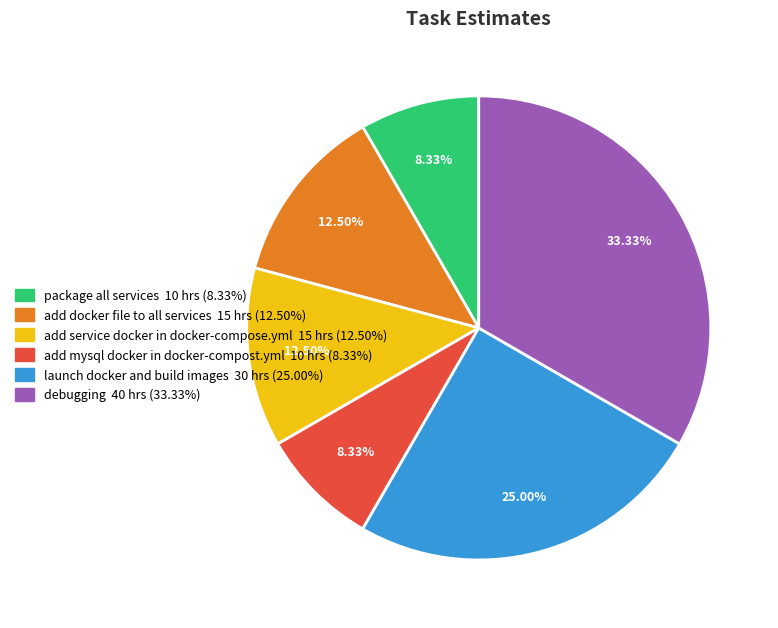

What percentage do debugging and package all services together represent?

41.7%